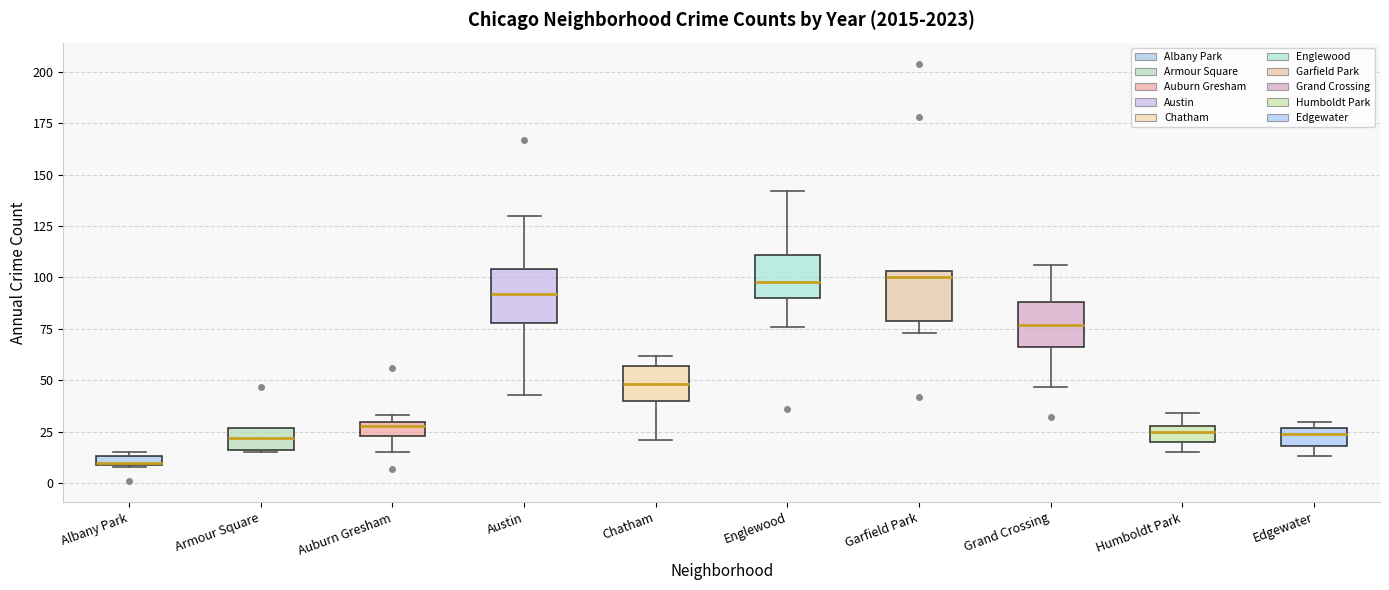

Where does the upper whisker of the box for Englewood end on the y-axis? The values are not printed on the chart, so give them approximately, as read against the axis.

140